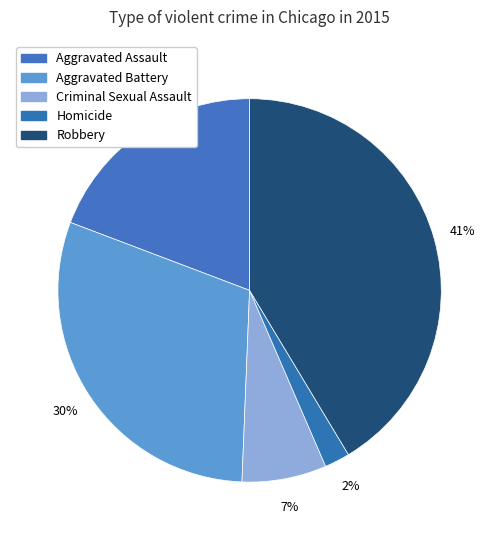

Which slice is the largest?

Robbery